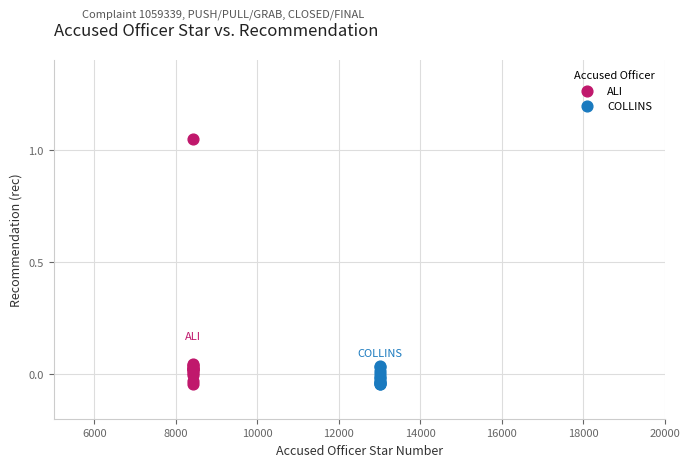

Which series reaches the maximum Y coordinate?

ALI